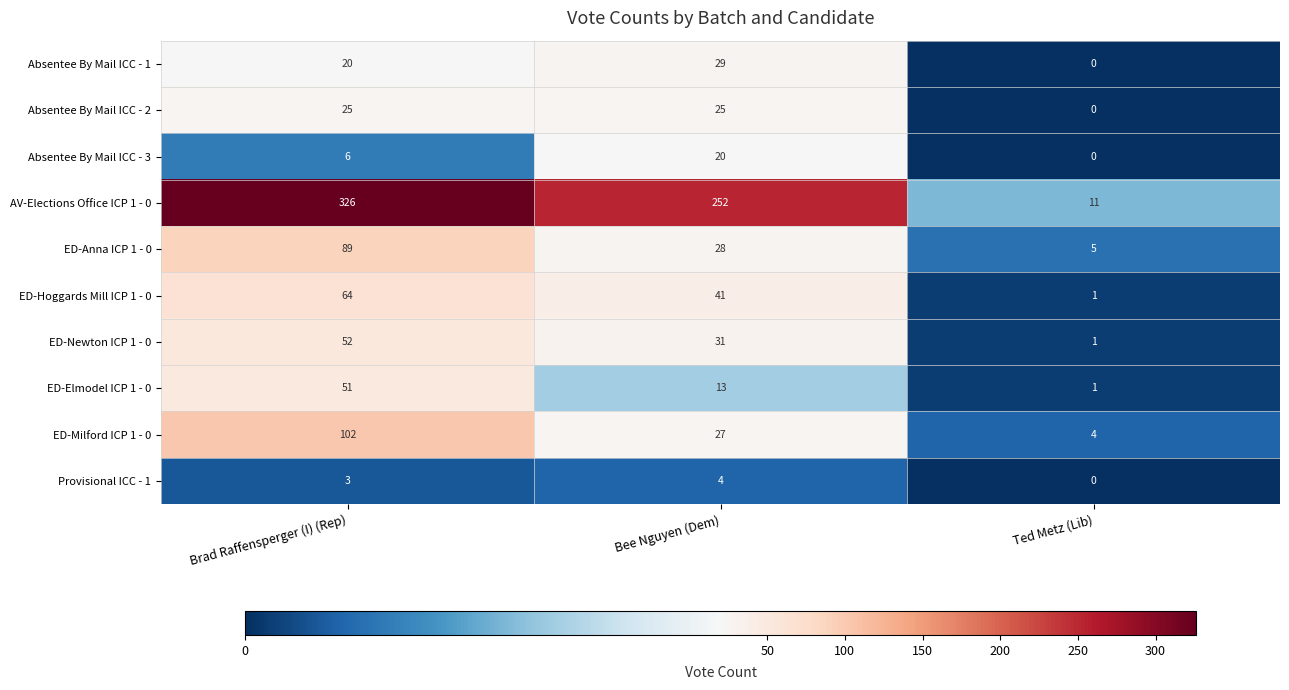

What value does the Provisional ICC - 1 series have at Brad Raffensperger (I) (Rep)?

3